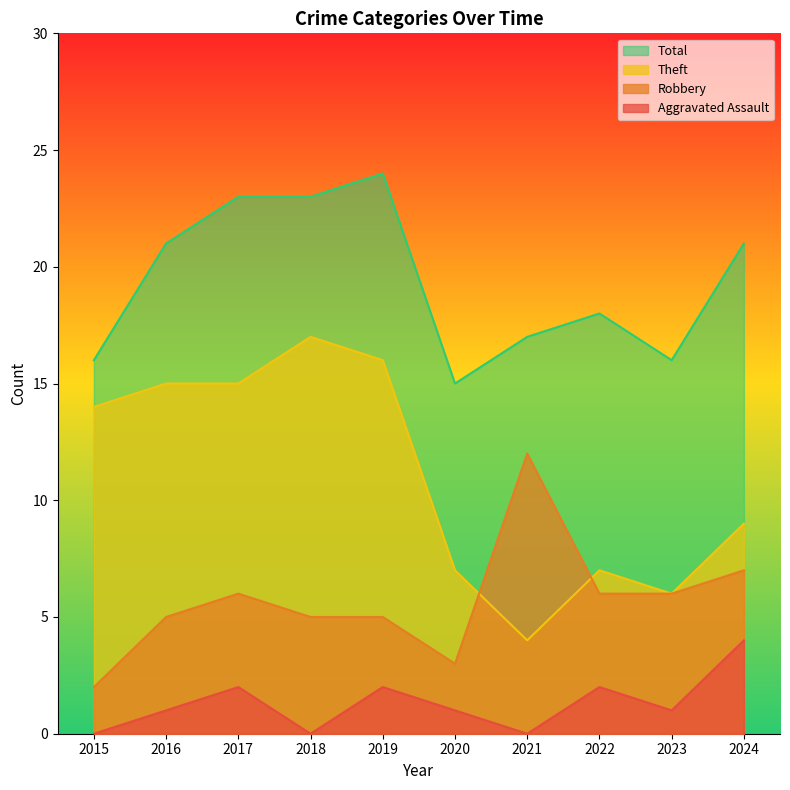

How many lines are shown in the chart?

4